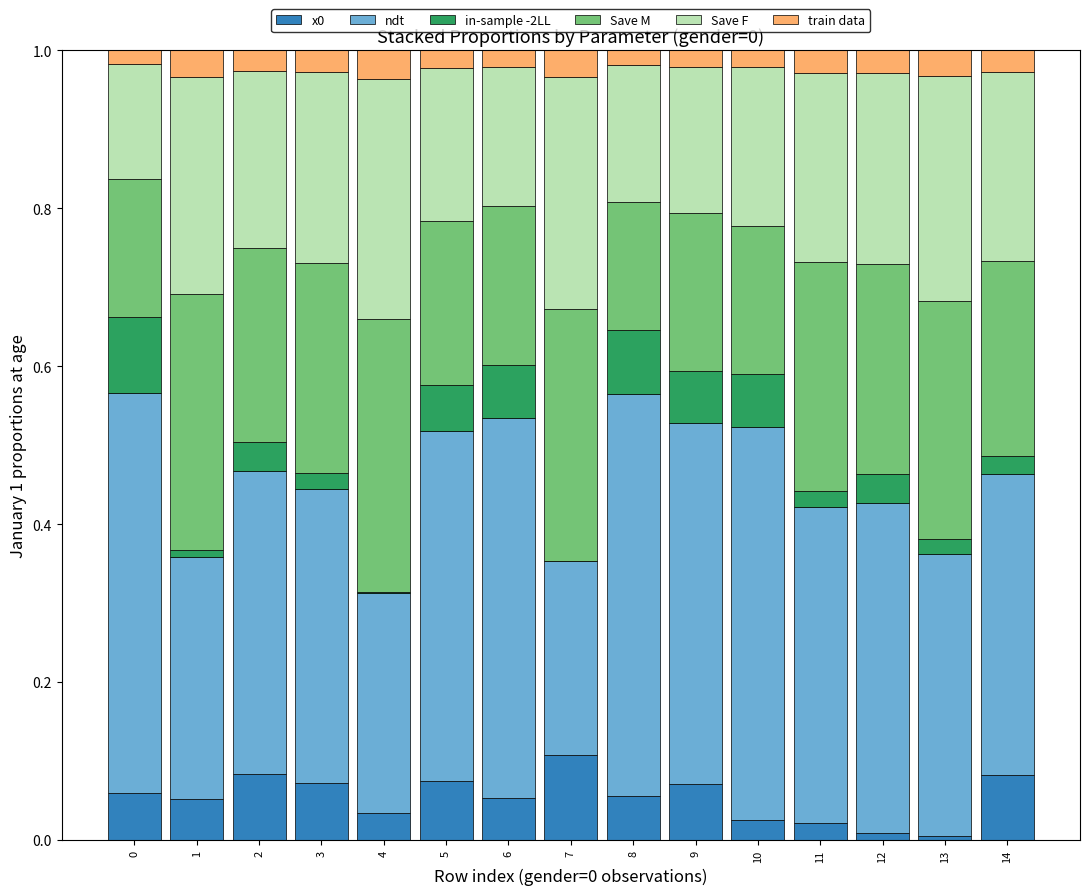

The value of x0 at 4 is 0.0. True or false?

True